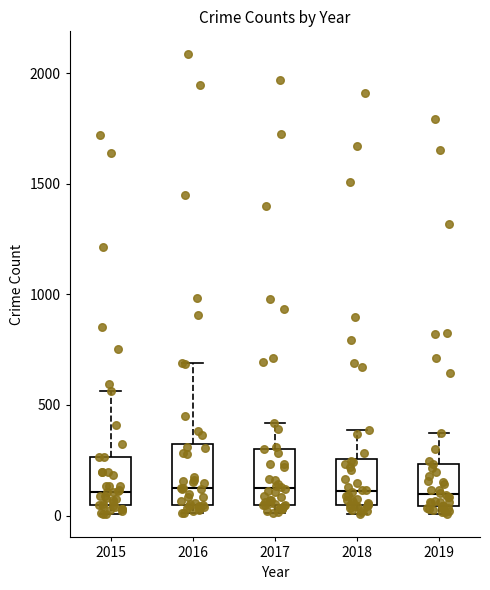

Reading left to right, transcribe this box plot: for each box, give where its median line is, the range the box spans, and where its two whiskers end, as read against the y-axis. The values are not printed on the chart, so give them approximately, as read against the axis.

2015: median 100, box 50 to 250, whiskers 0 to 550
2016: median 150, box 50 to 300, whiskers 0 to 700
2017: median 100, box 50 to 300, whiskers 0 to 400
2018: median 100, box 50 to 250, whiskers 0 to 400
2019: median 100, box 50 to 250, whiskers 0 to 400